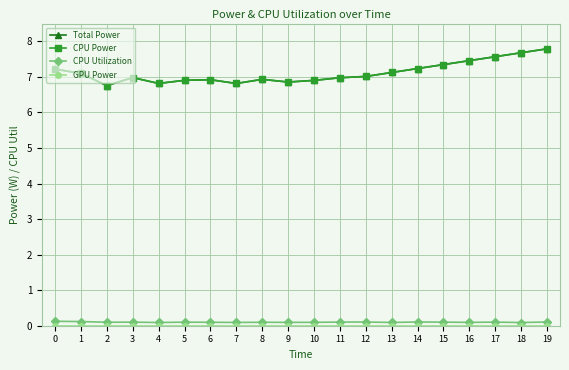

The value of GPU Power at 1 is 0.0. True or false?

True